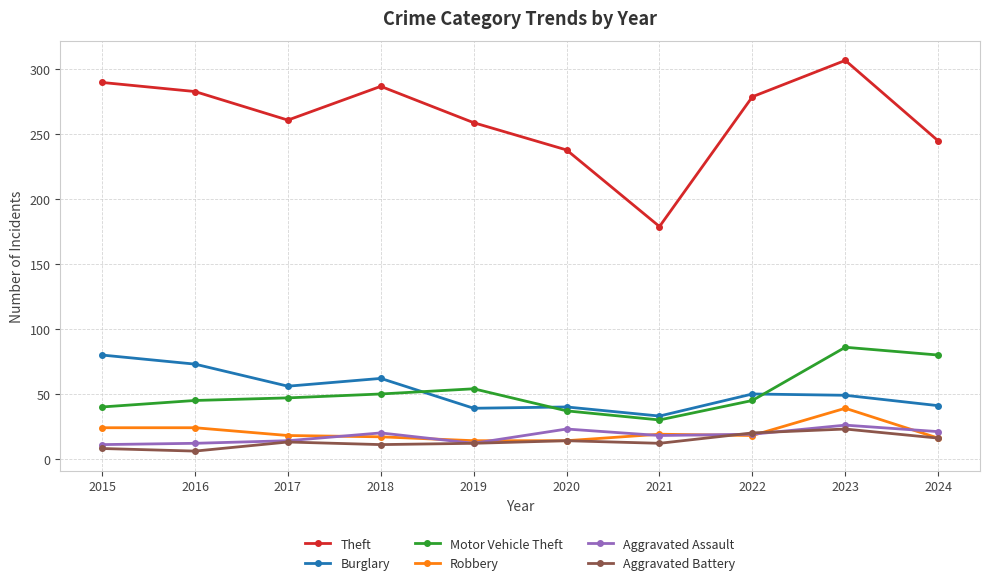

Is this an area chart (filled region under the line)?

No